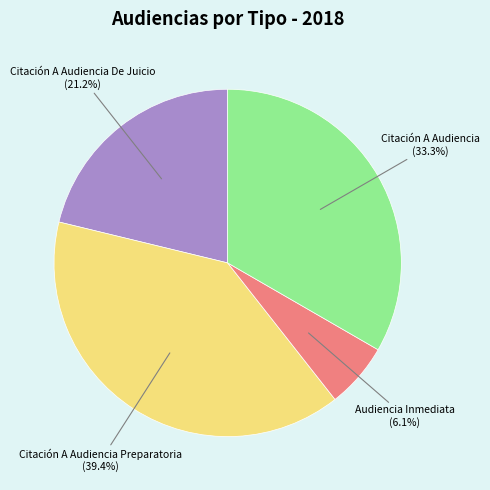

To the nearest percent, what is the average slice percentage?

25%